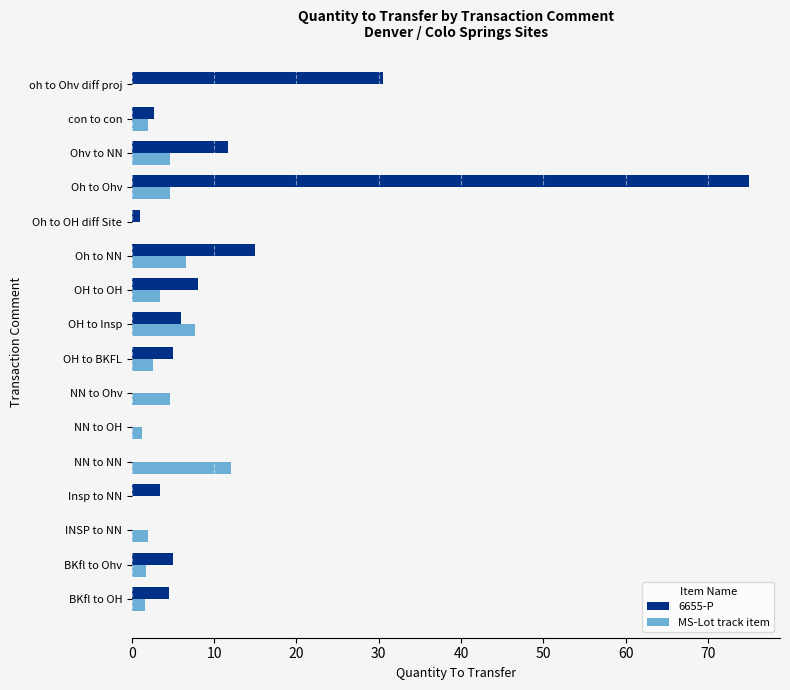

What is the total value across all series at Oh to Ohv?

79.7